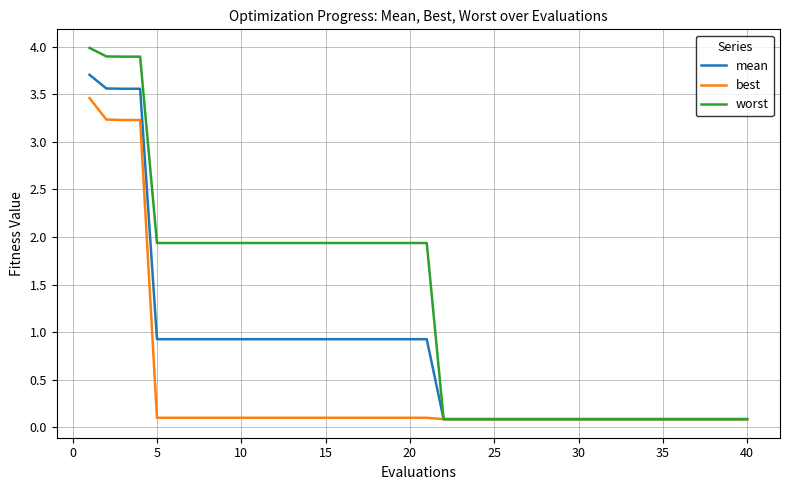

What are all the series names shown in the legend?

mean, best, worst